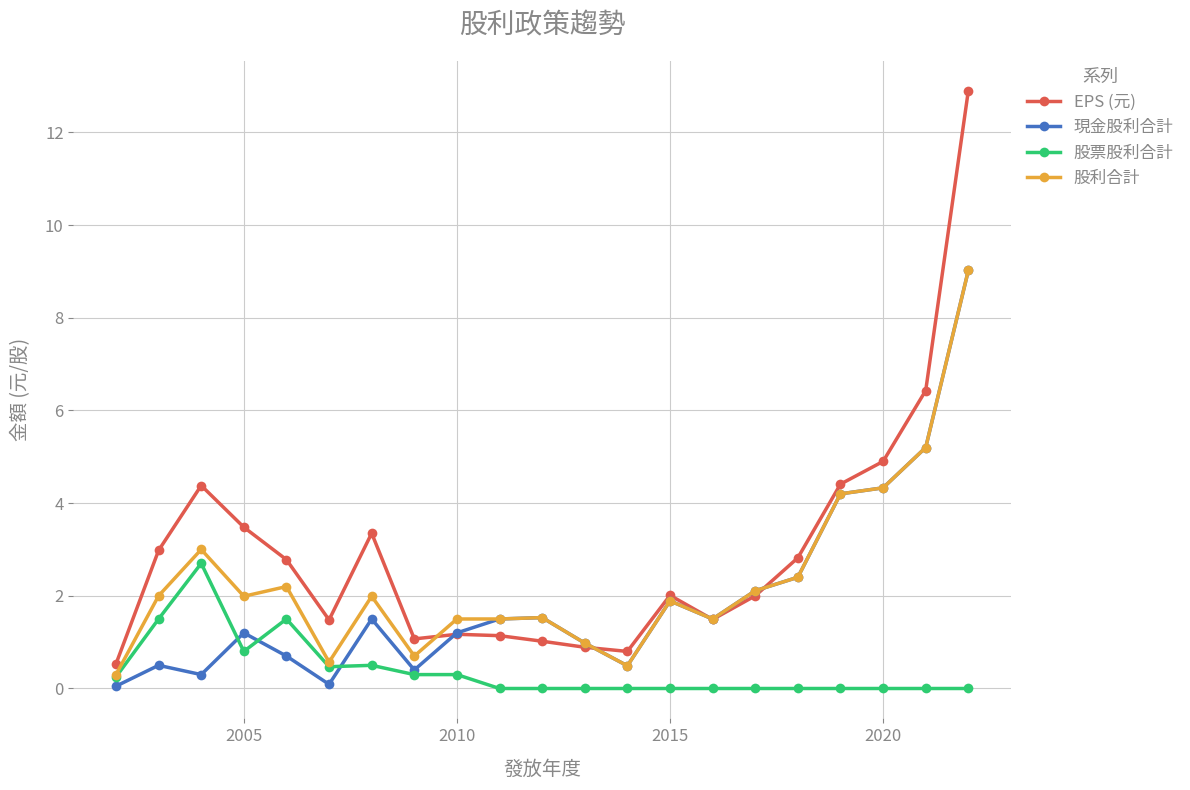

Which series has the largest total across all categories?

EPS (元)